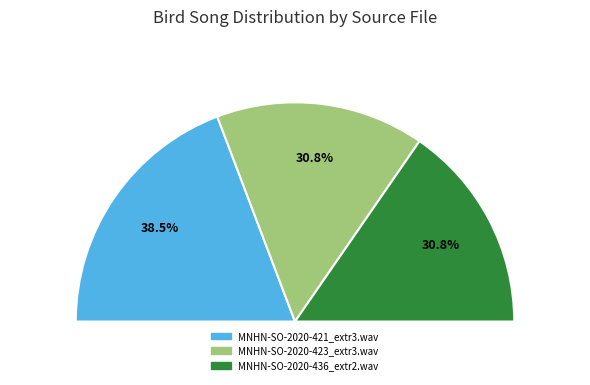

Count the number of slices in the pie.

3